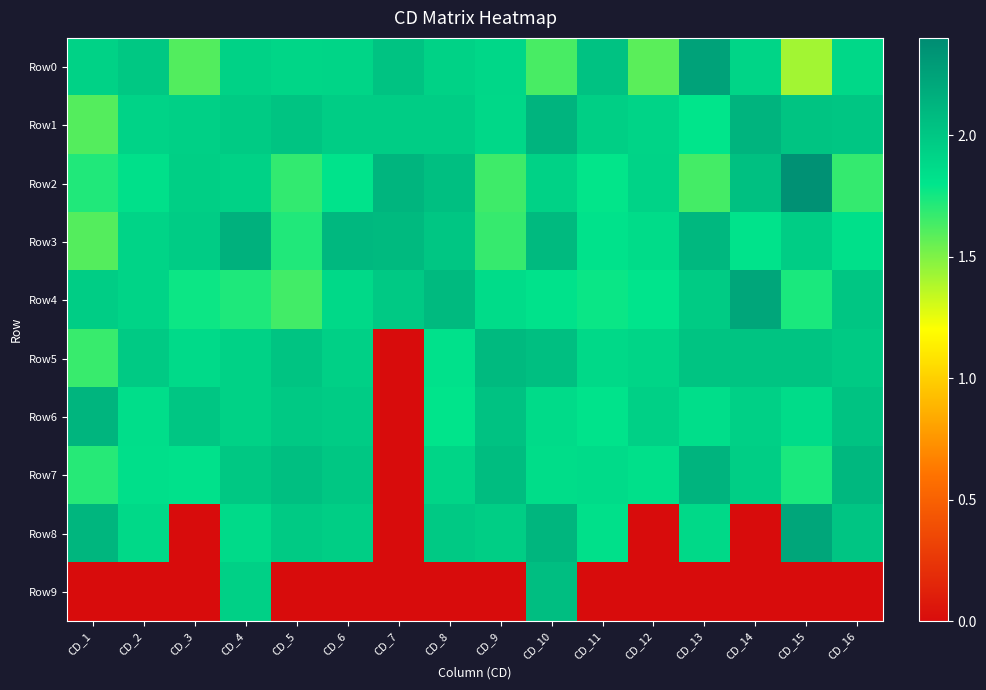

At how many categories does at least one series exceed 1?

16